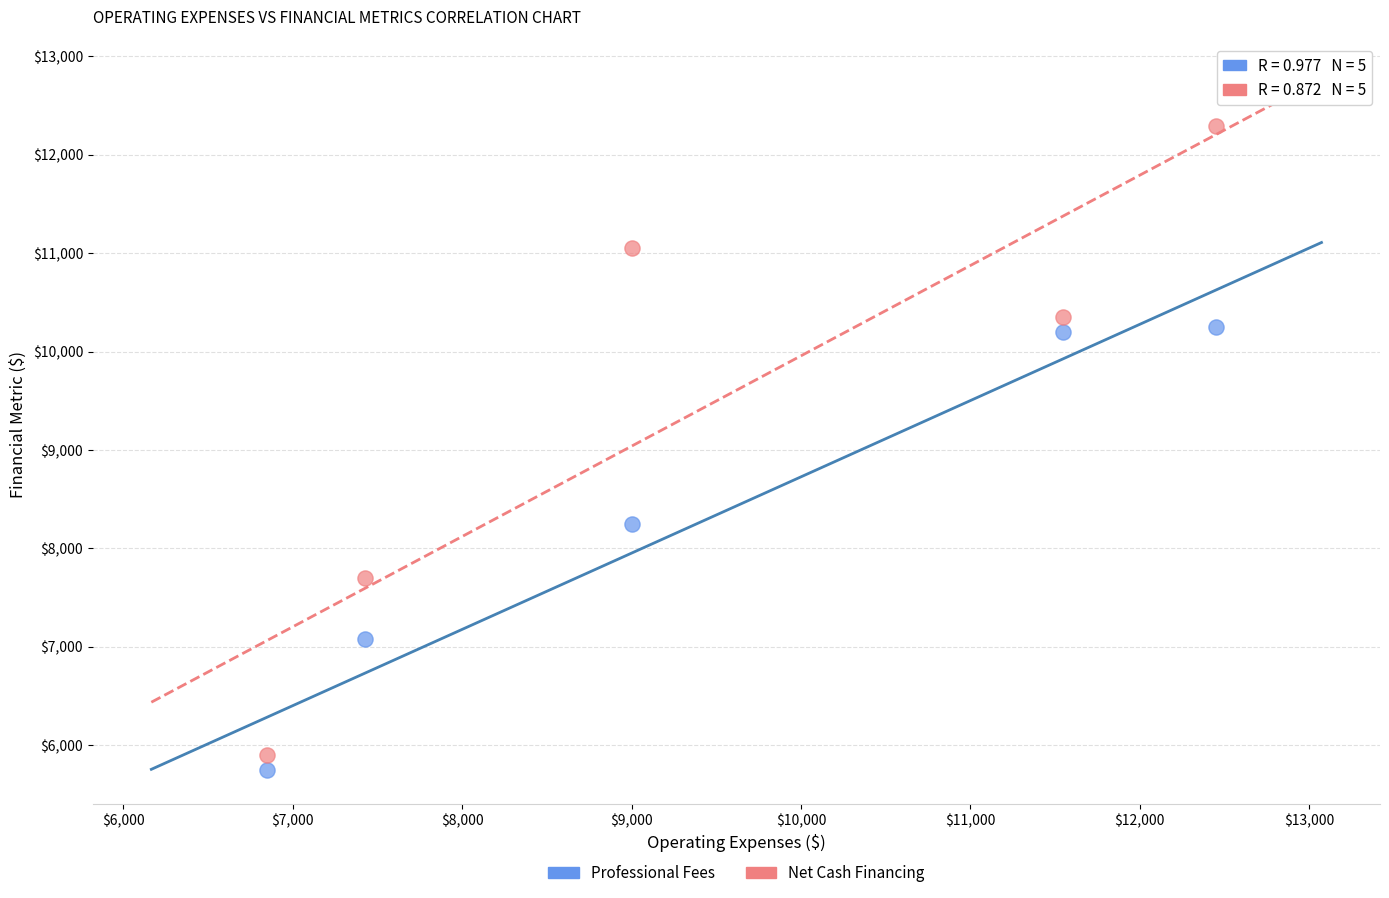

Which series has the largest Y range (max minus min)?

Net Cash Financing